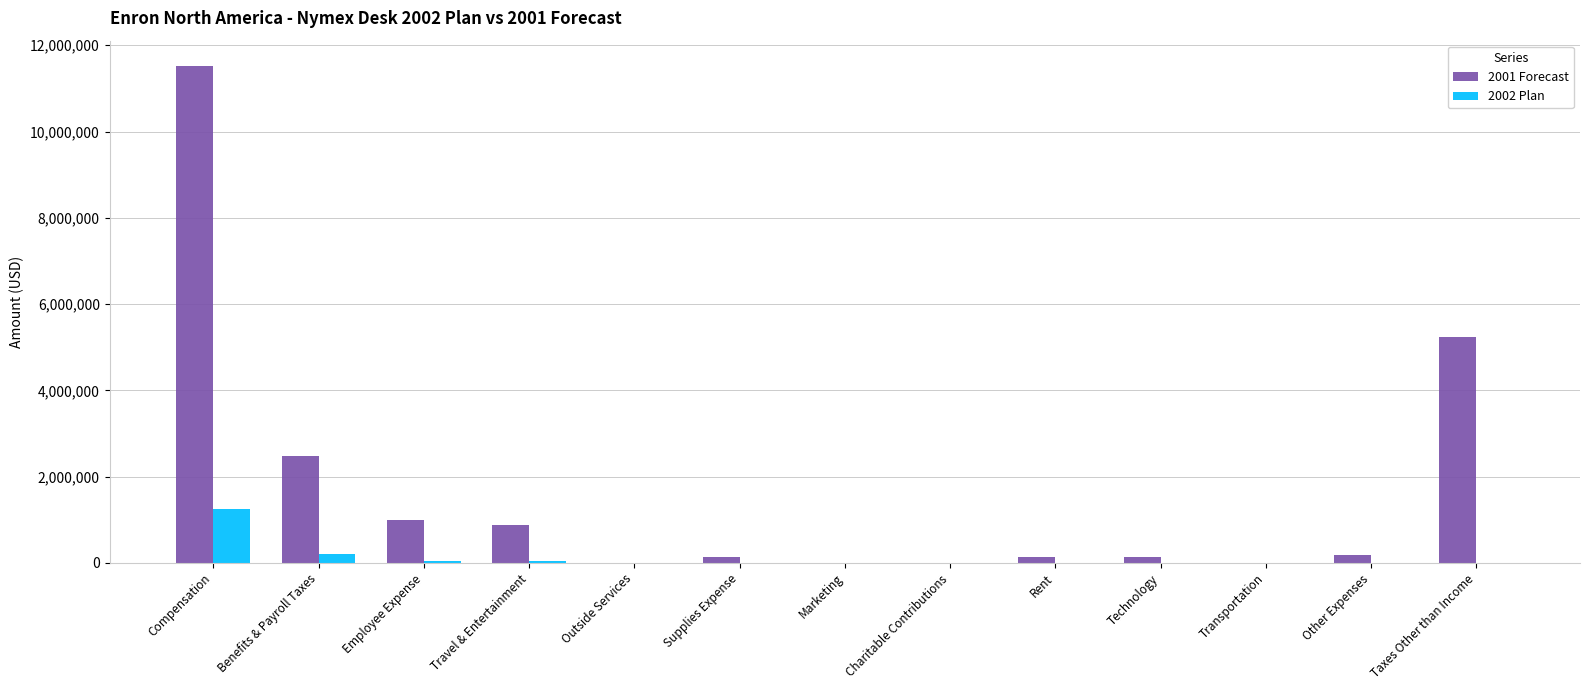

How many values in the 2001 Forecast series exceed 145613?

7